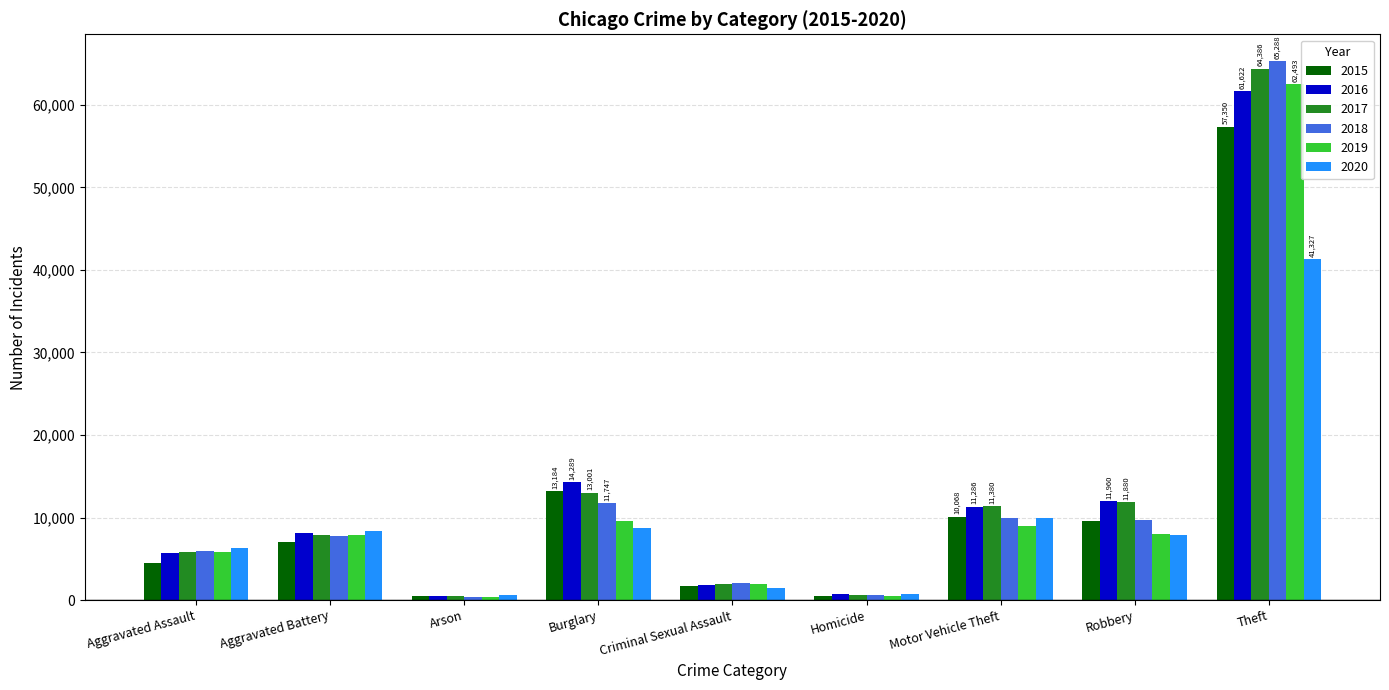

What is the difference between the 2015 values at Aggravated Assault and Arson?

4032